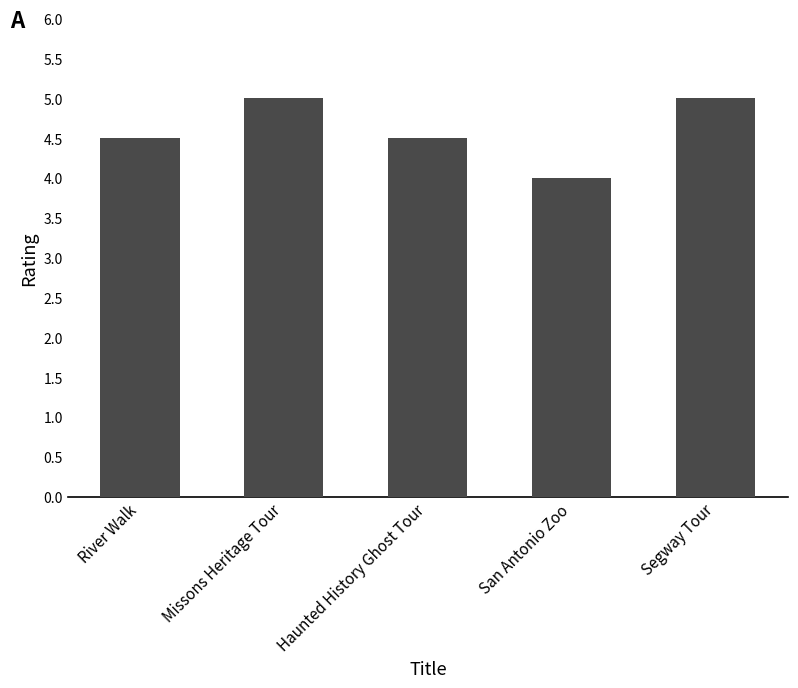

The chart shows a value of 5.9 at Haunted History Ghost Tour. True or false?

False